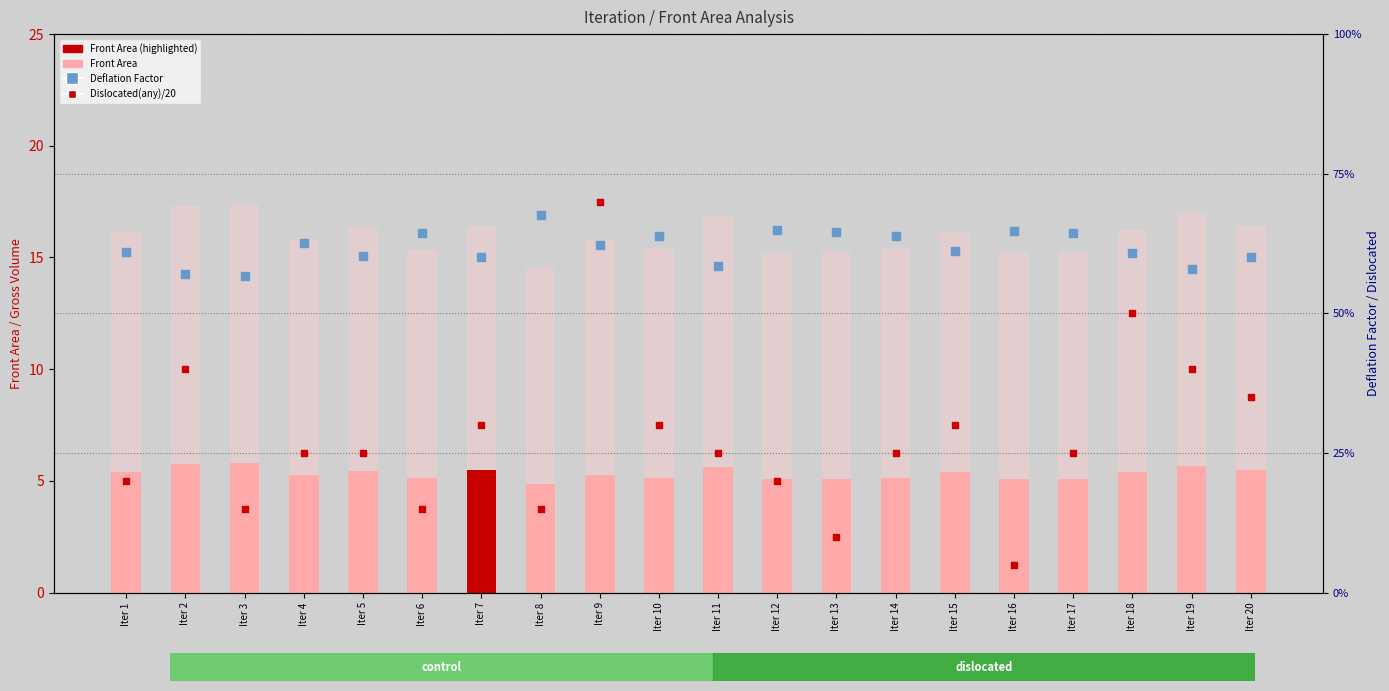

What is the total value across all series at Iter 5?

22.7